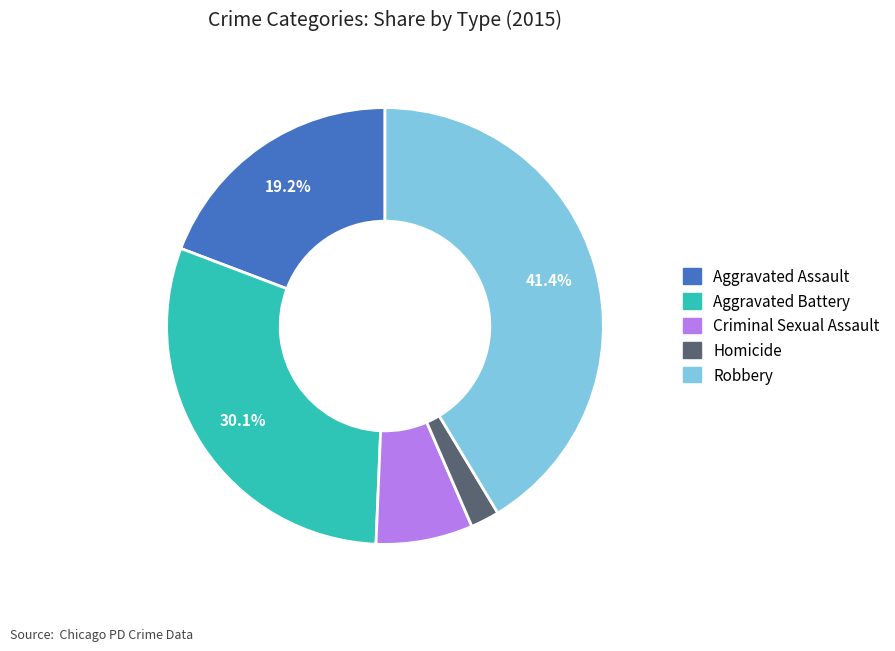

Between Homicide and Aggravated Assault, which is larger?

Aggravated Assault